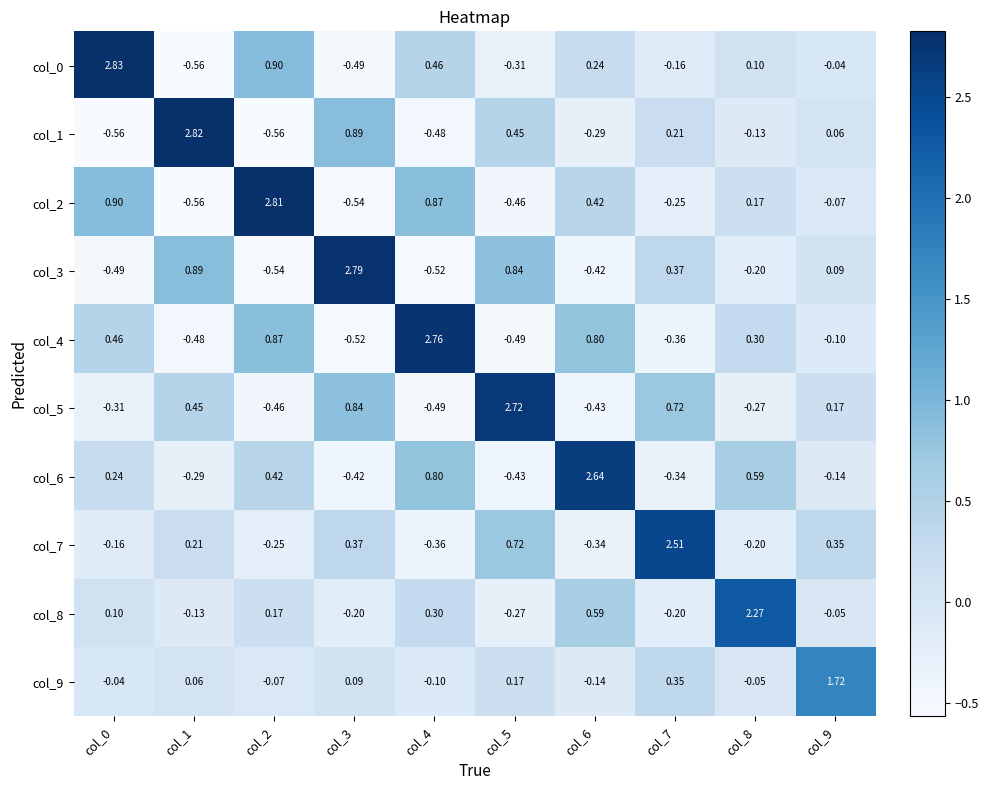

Is the value of col_9 at col_0 greater than the value of col_1 at col_5?

No